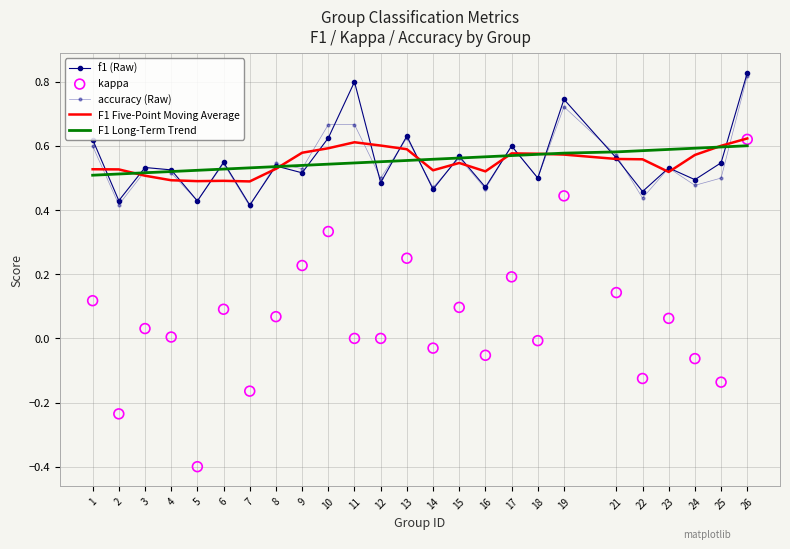

Which series reaches the maximum Y coordinate?

f1 (Raw)